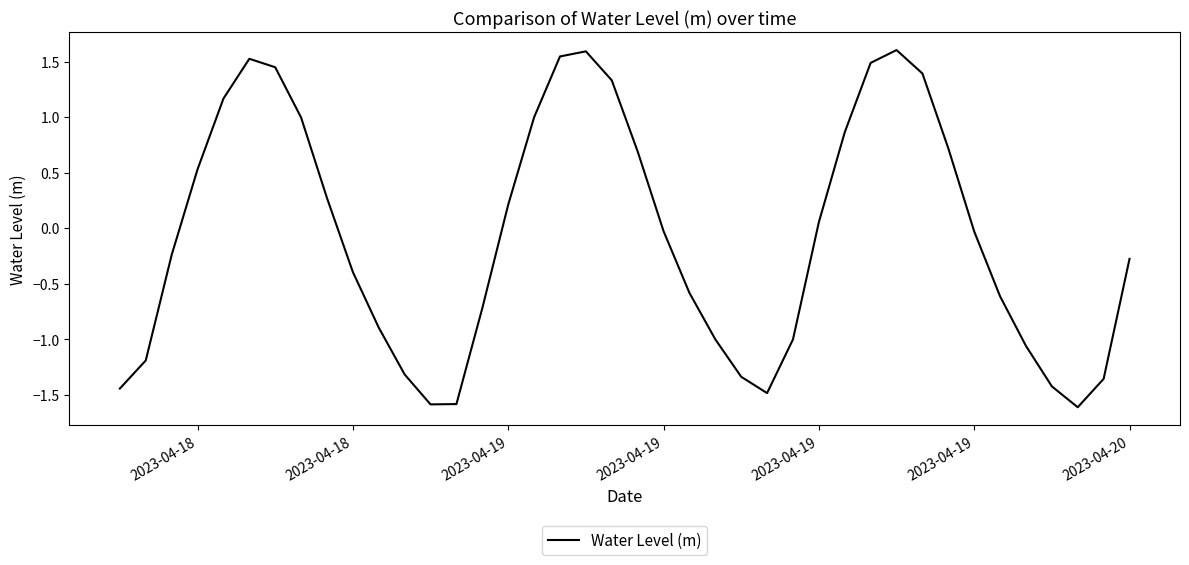

What is the greatest value displayed?

1.6